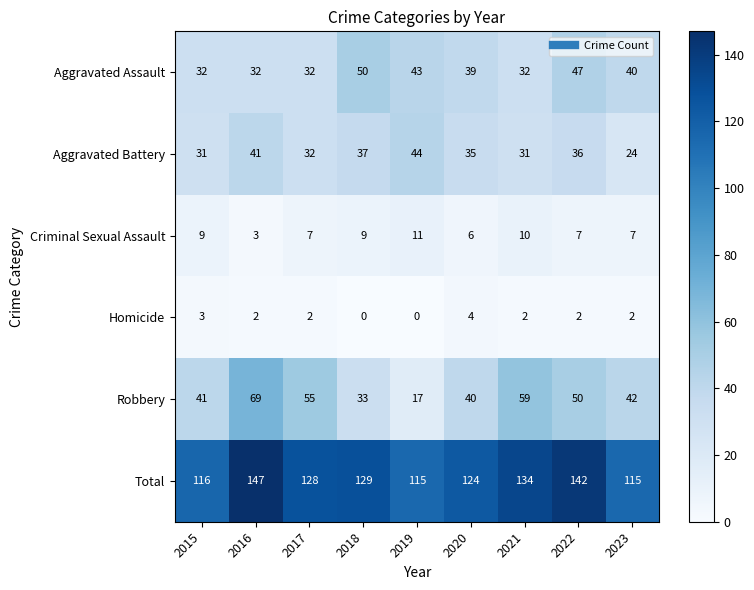

What is the difference between the second highest and second lowest values in the Robbery series?

26